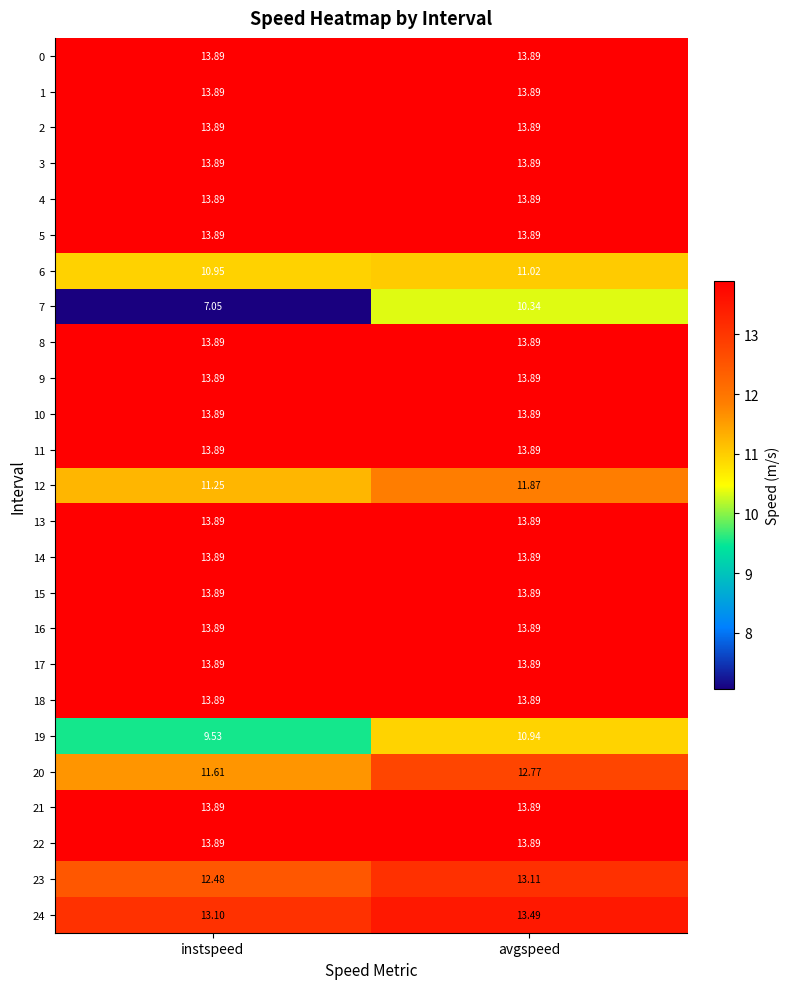

At which category does the chart reach its minimum across all series?

instspeed